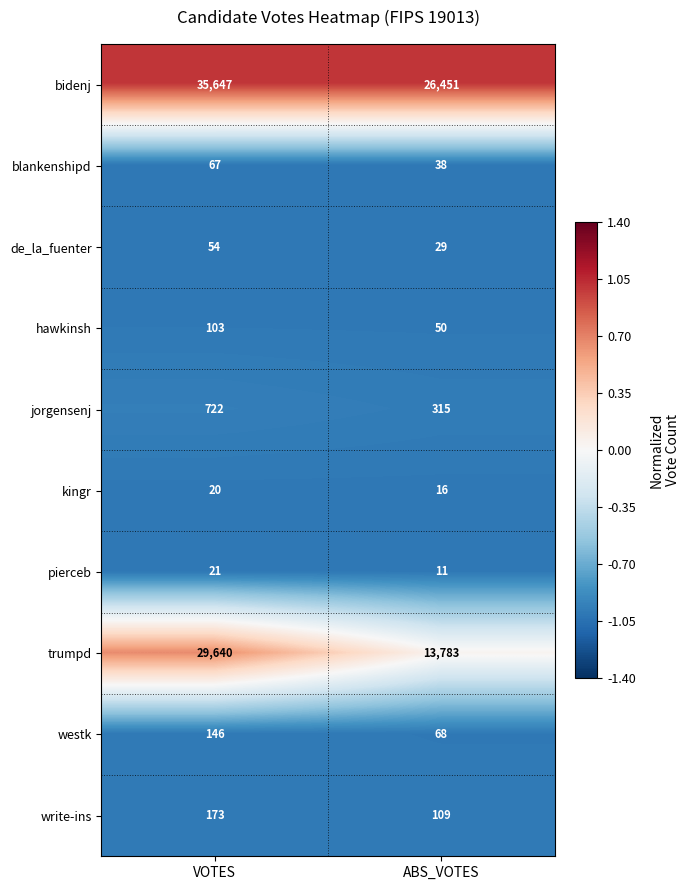

List the series in order of their peak value, lowest first.

kingr, pierceb, de_la_fuenter, blankenshipd, hawkinsh, westk, write-ins, jorgensenj, trumpd, bidenj